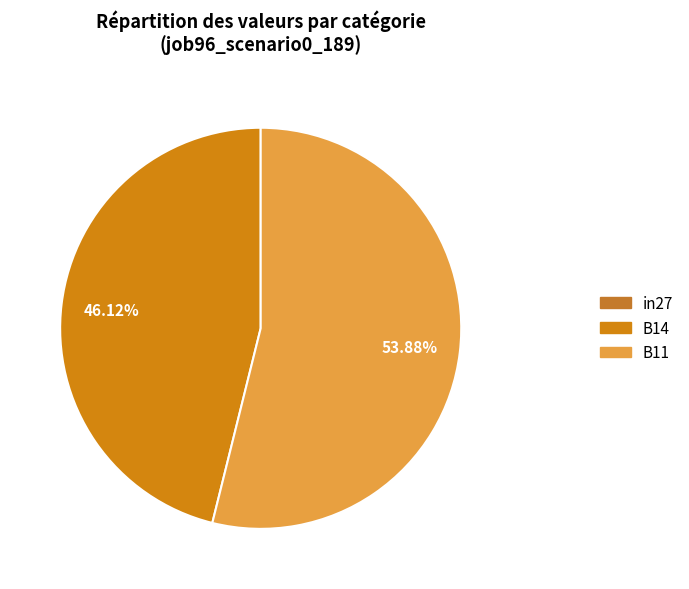

To the nearest percent, what is the average slice percentage?

33%